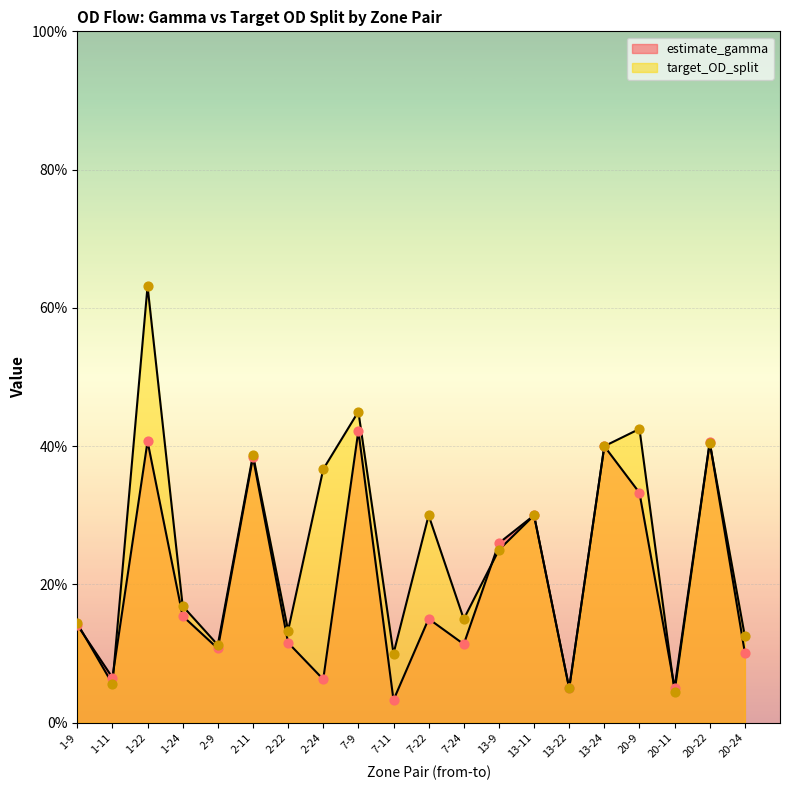

What are all the series names shown in the legend?

estimate_gamma, target_OD_split